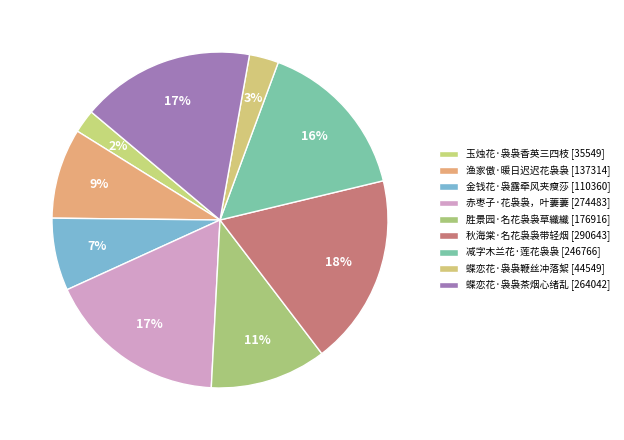

Is there a majority slice in this chart?

No